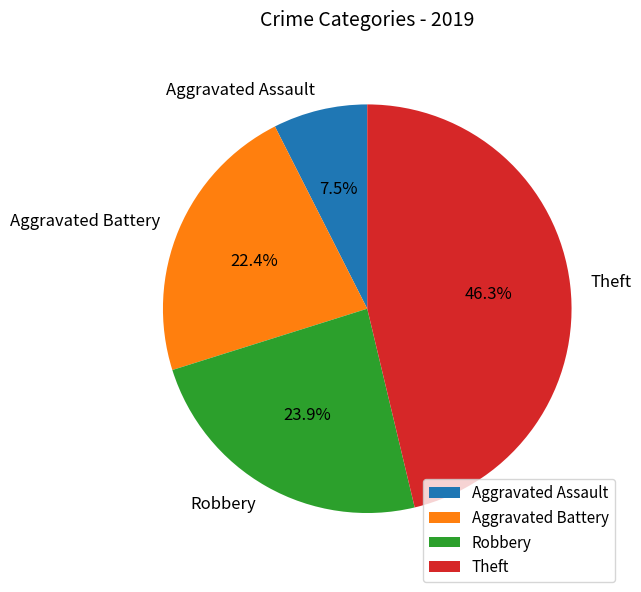

The Aggravated Battery slice represents 11% of the pie. True or false?

False